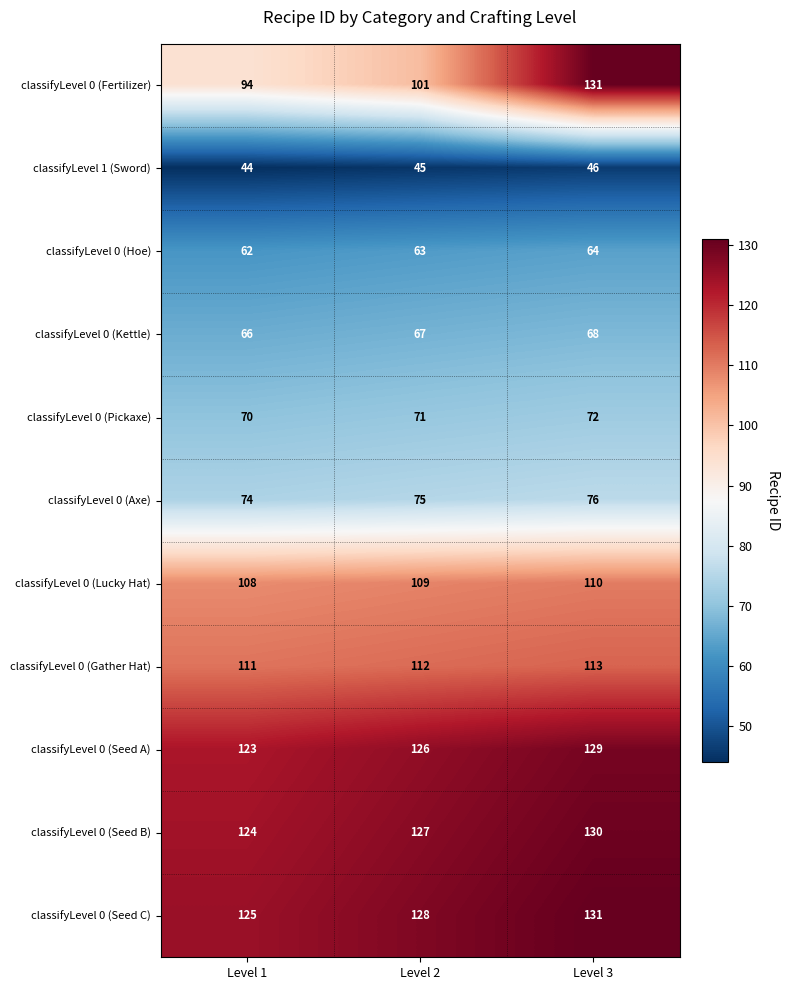

At which category is the sum across all series the highest?

Level 3